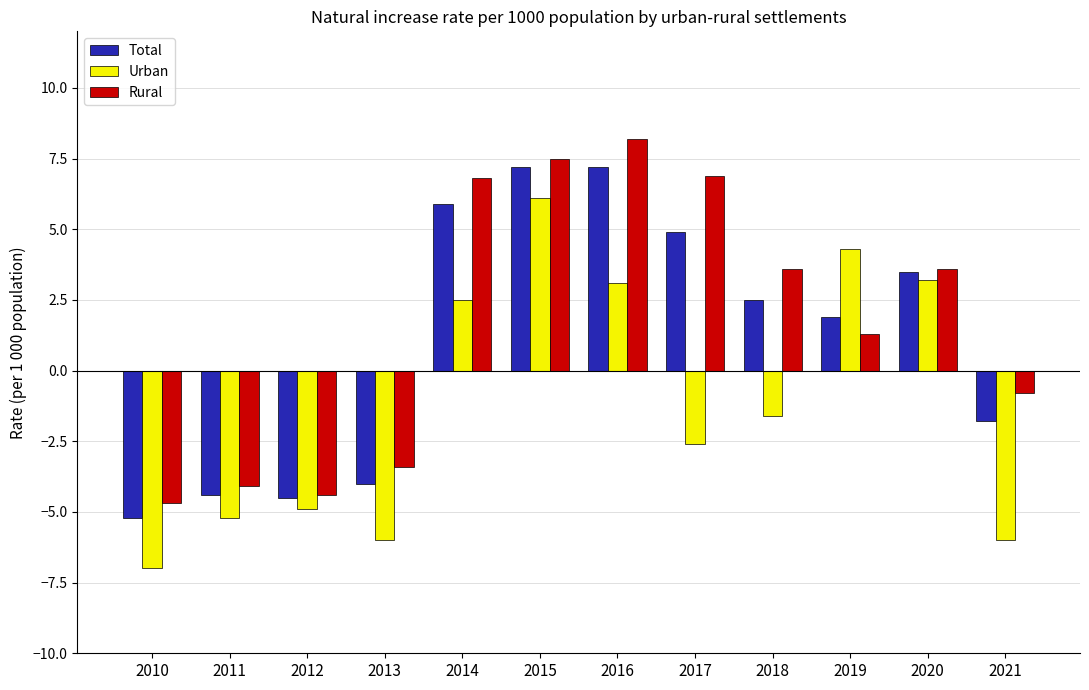

Read the Total value at 2010.

-5.2